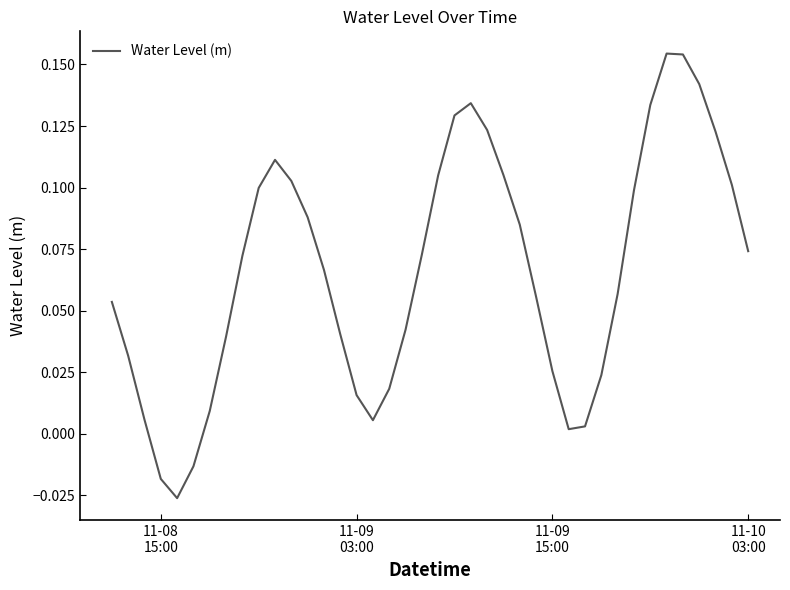

Is this an area chart (filled region under the line)?

No